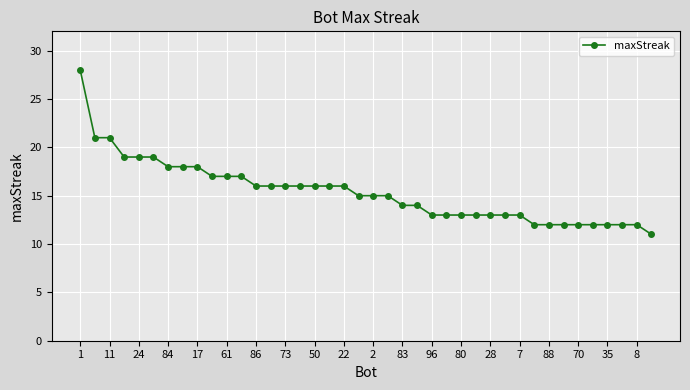

Reading left to right, what are all the values shown in this chart?

28	21	21	19	19	19	18	18	18	17	17	17	16	16	16	16	16	16	16	15	15	15	14	14	13	13	13	13	13	13	13	12	12	12	12	12	12	12	12	11